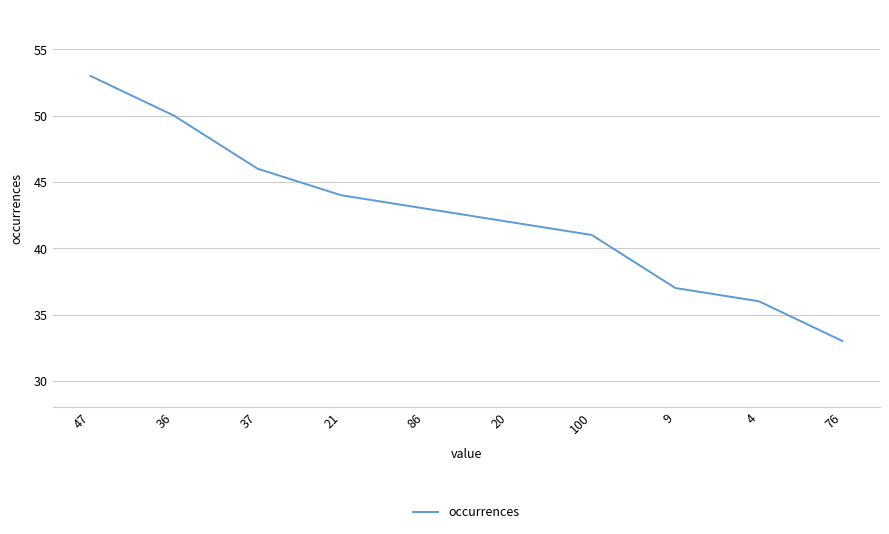

Reading right to left, extract all data points from this chart.

76=33	4=36	9=37	100=41	20=42	86=43	21=44	37=46	36=50	47=53